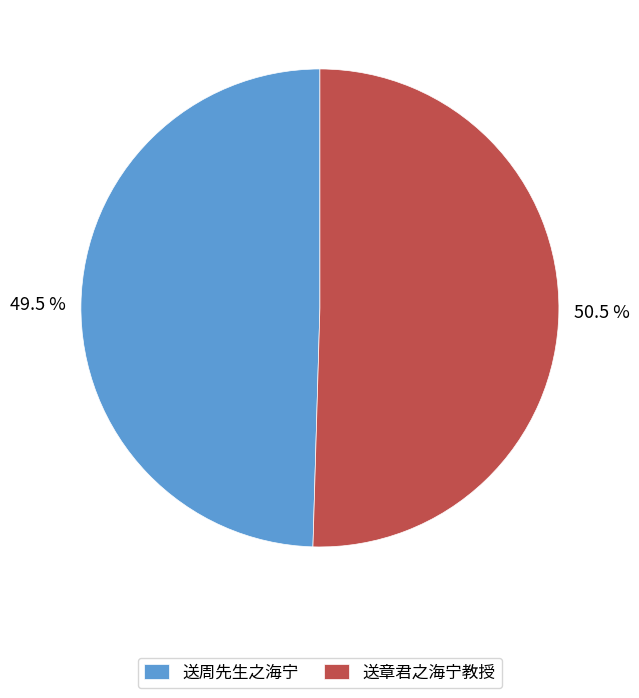

Which slice is the largest?

送章君之海宁教授